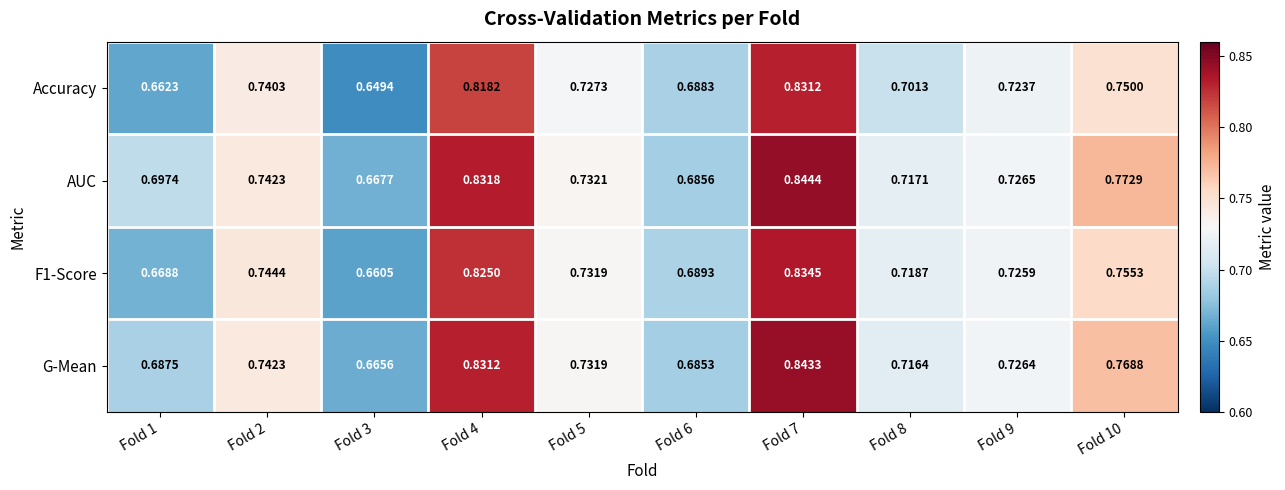

At how many categories does at least one series exceed 0?

10